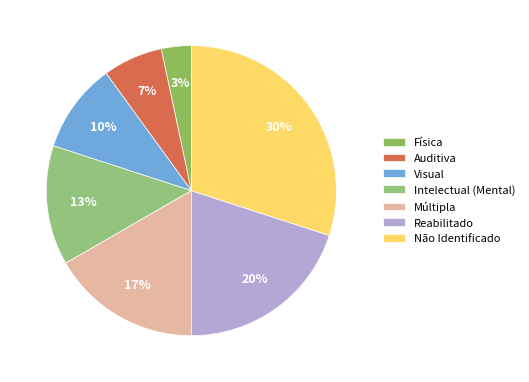

Combined, do Múltipla and Não Identificado account for over 50%?

No